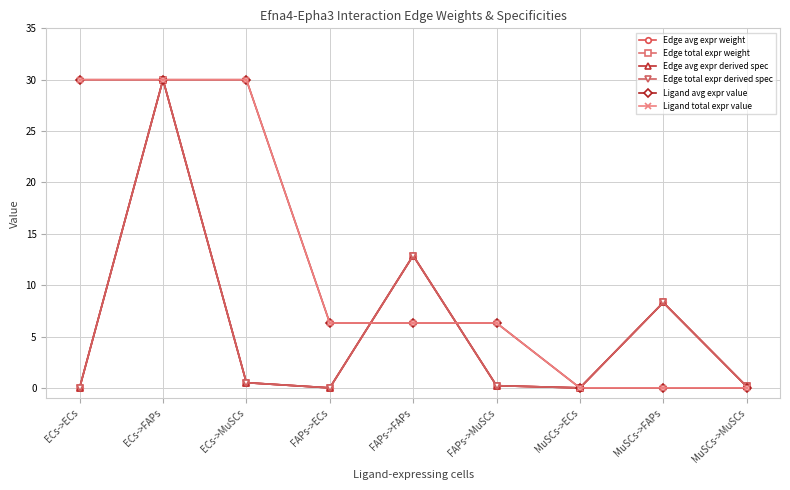

How many lines are shown in the chart?

6